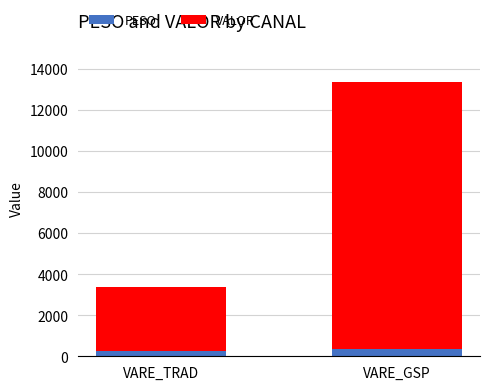

Count the number of categories in the chart.

2